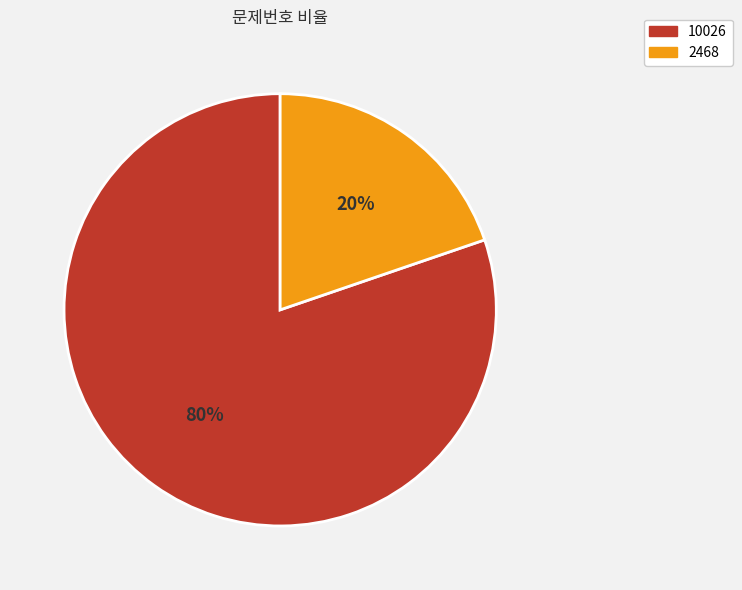

Do 2468 and 10026 together represent more than half of the pie?

Yes